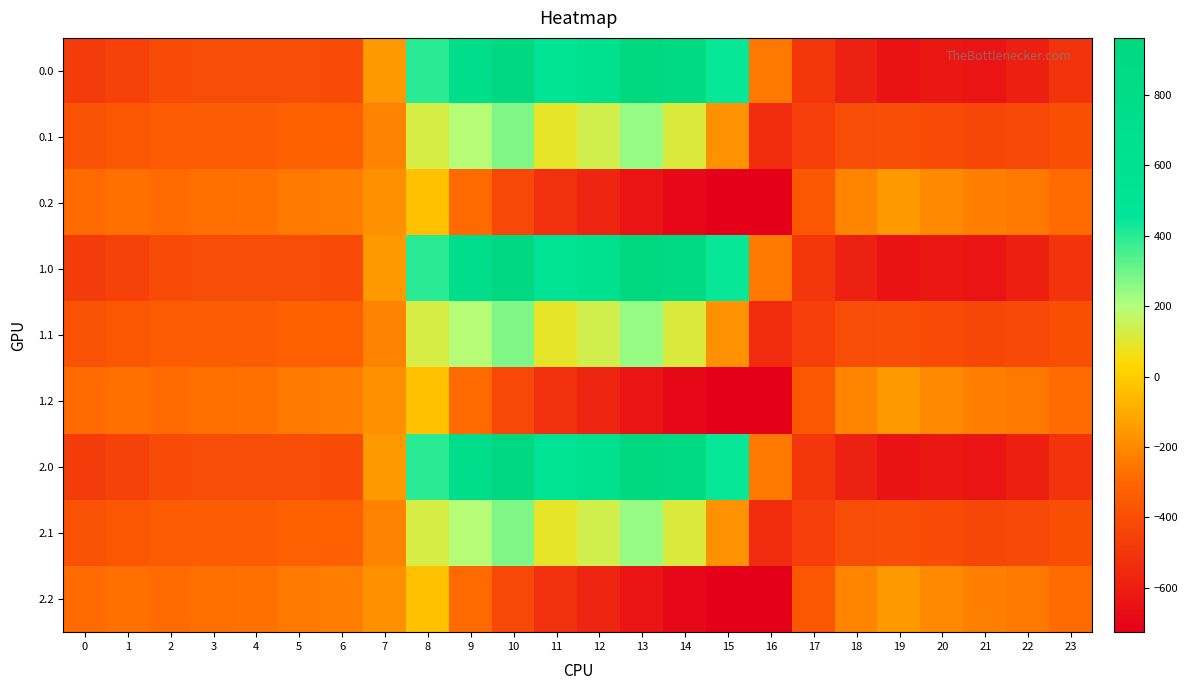

What is the minimum value shown in the chart?

-726.6